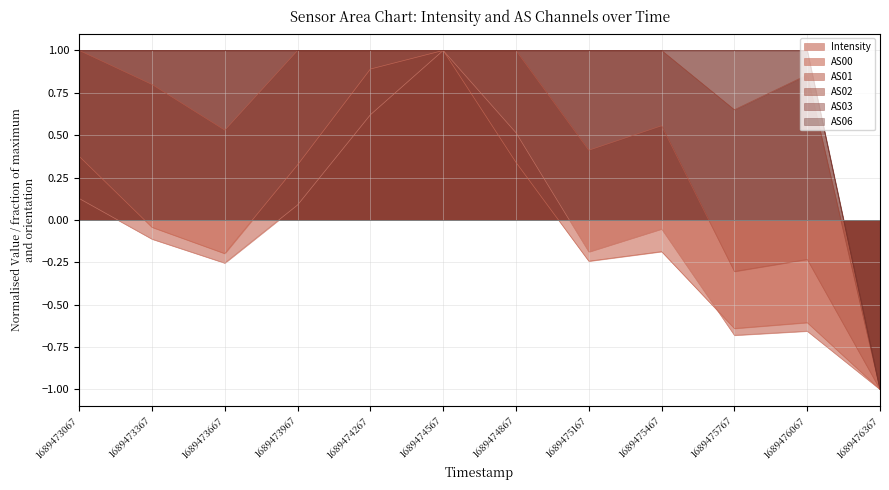

Which category has the lowest value in the AS06 series?

1689476367